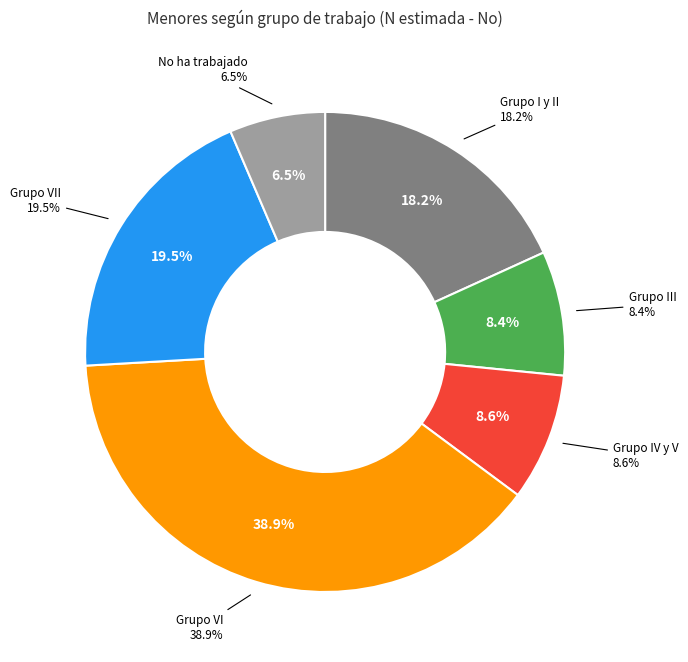

What portion of the pie excludes Grupo I y II?

81.8%